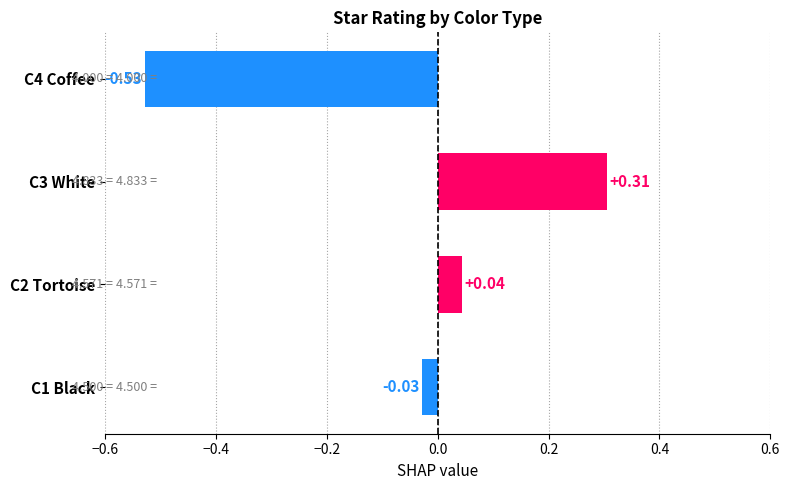

Does the chart contain stacked bars?

No